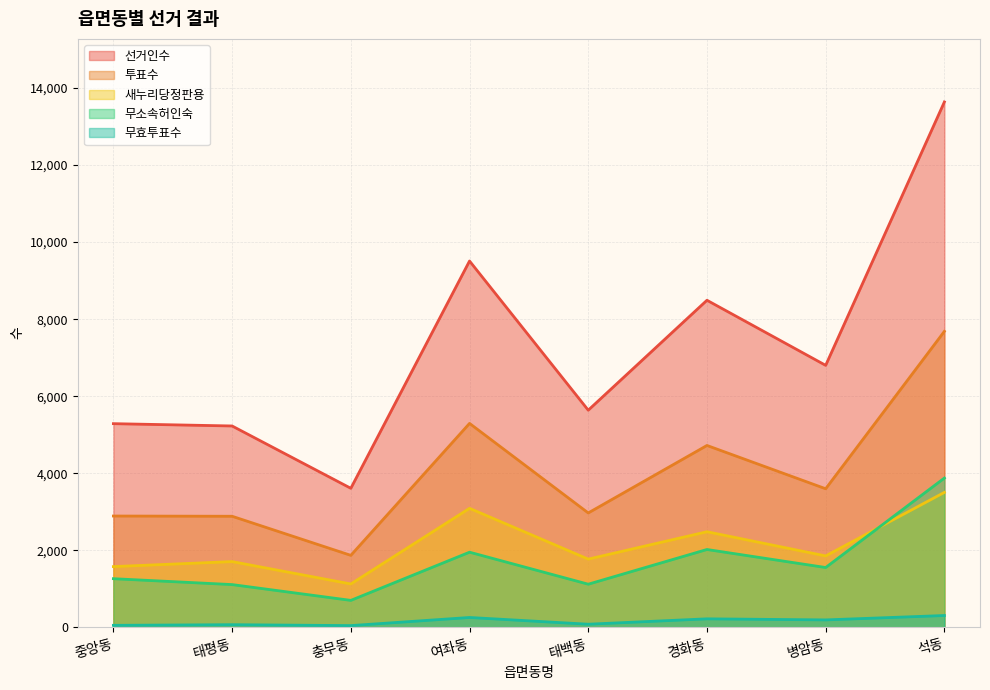

True or false: 투표수 and 선거인수 cross at least once.

False